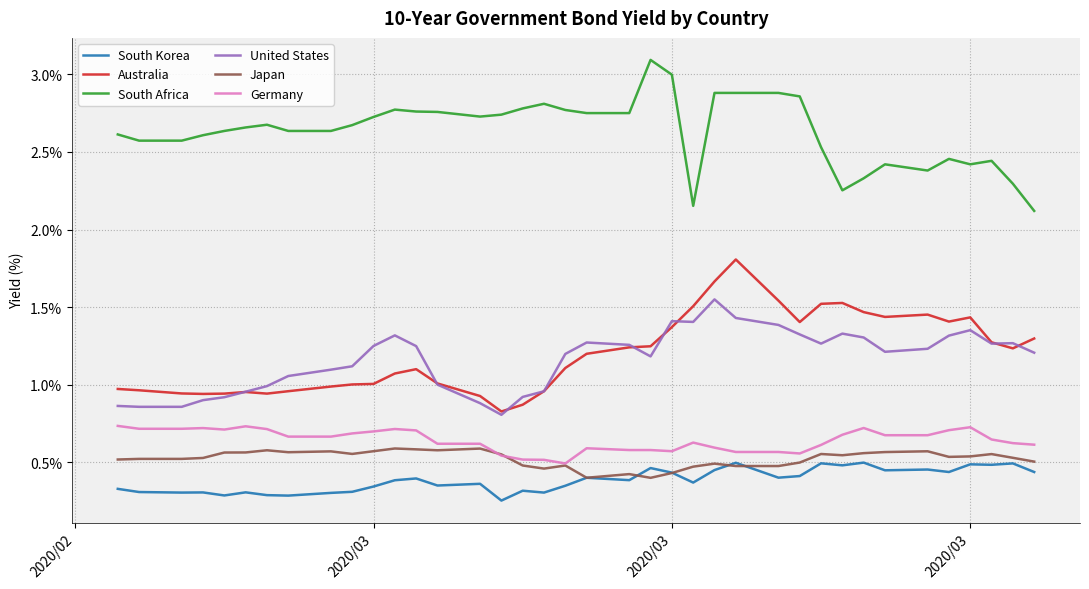

Rank the series by their maximum value, from highest to lowest.

South Africa, Australia, United States, Germany, Japan, South Korea